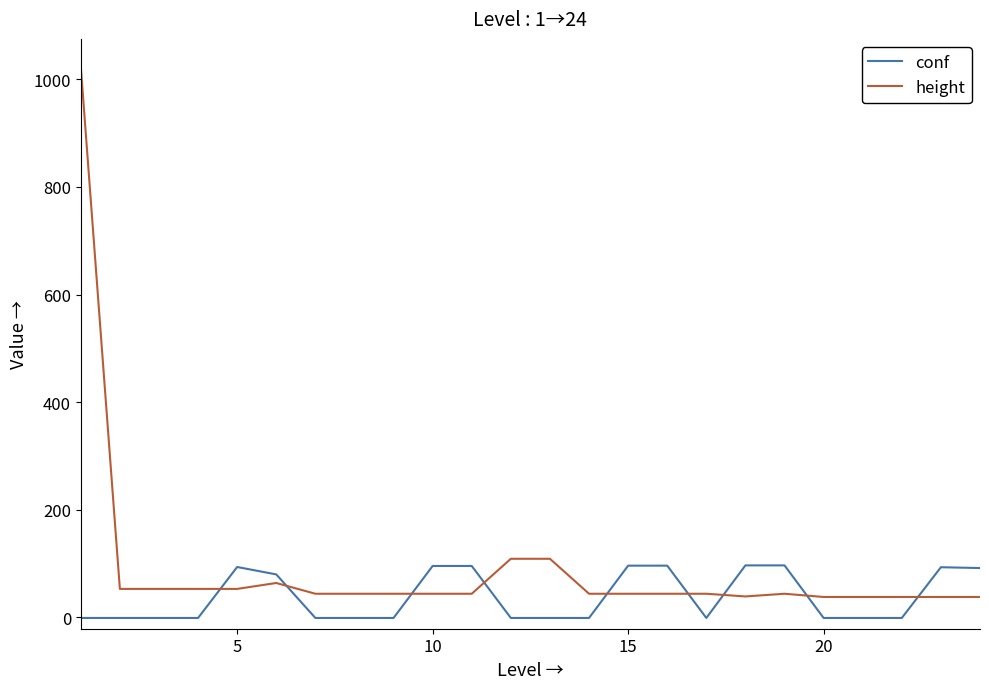

Which series has the largest range (max minus min)?

height